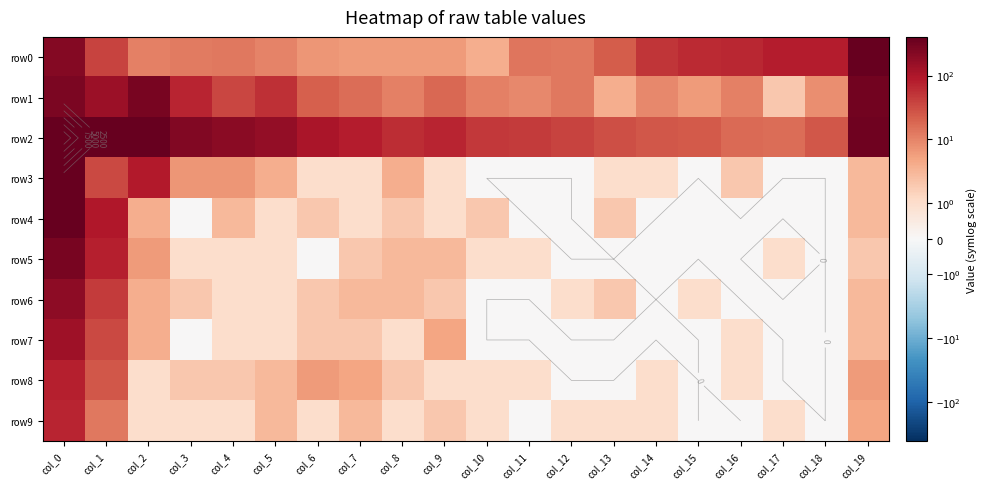

At which label is row0 closest to 200?

col_0